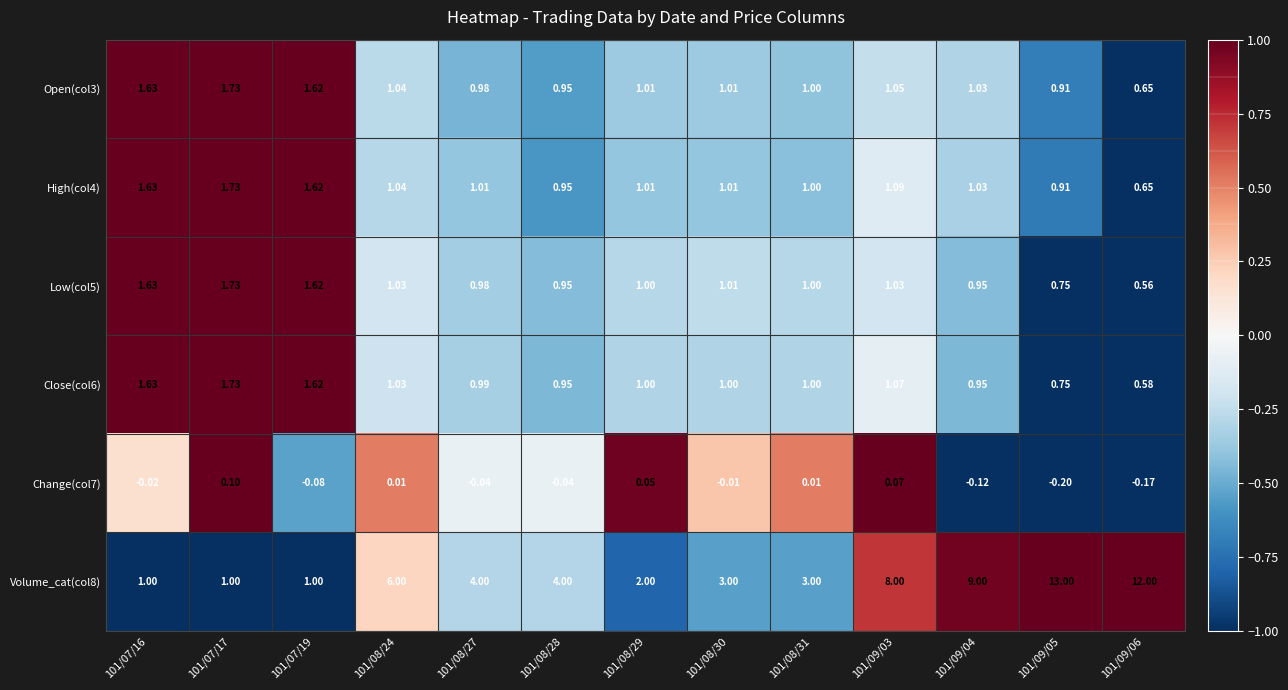

Is the value of Volume_cat(col8) at 101/09/05 greater than the value of High(col4) at 101/09/05?

Yes